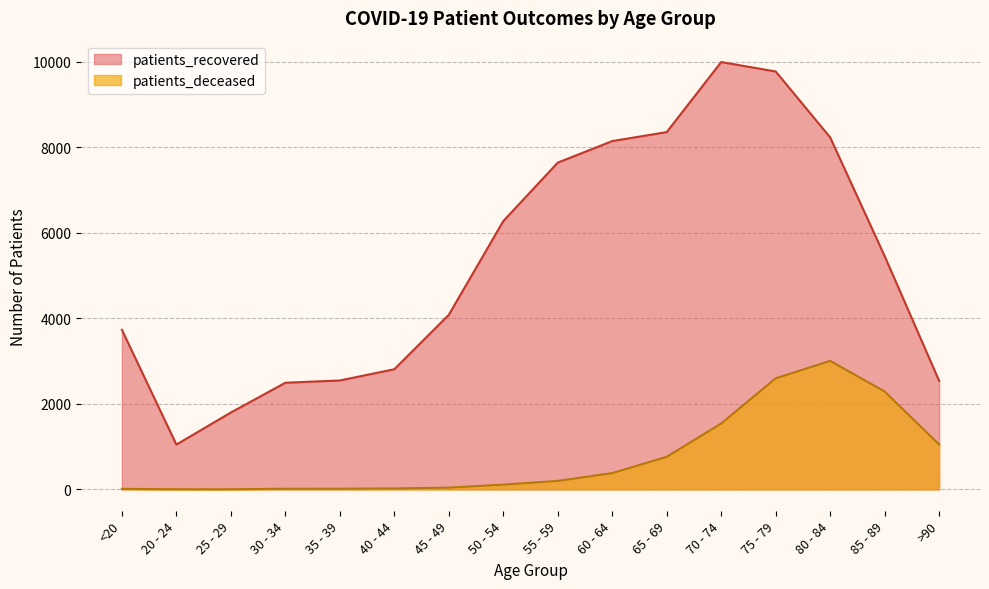

The value of patients_deceased at 30 - 34 is 15. True or false?

True